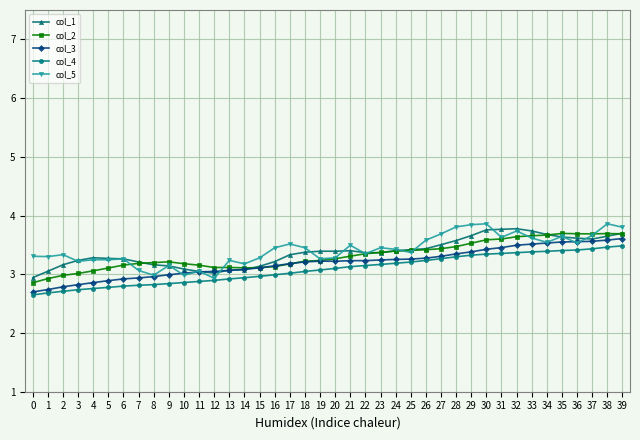

Rank the series by their maximum value, from highest to lowest.

col_5, col_1, col_2, col_3, col_4